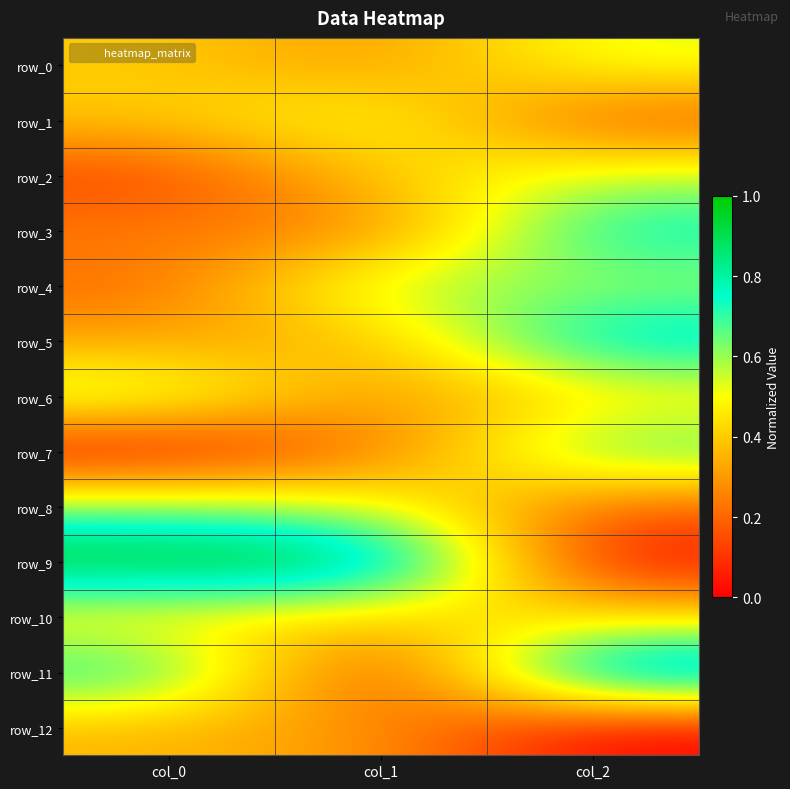

At how many categories does at least one series exceed 0?

3